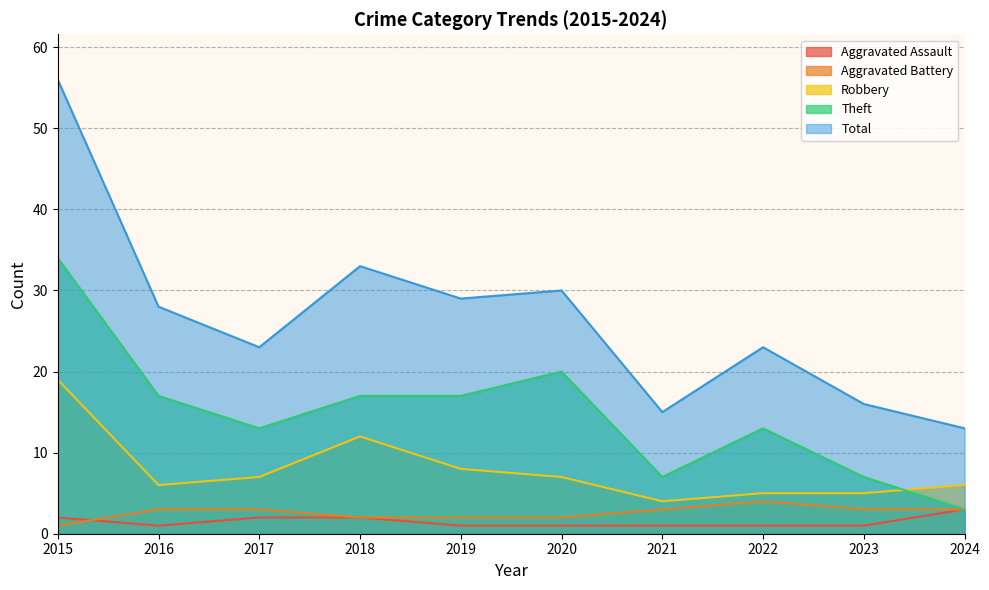

Does the chart display data point markers on the line(s)?

No